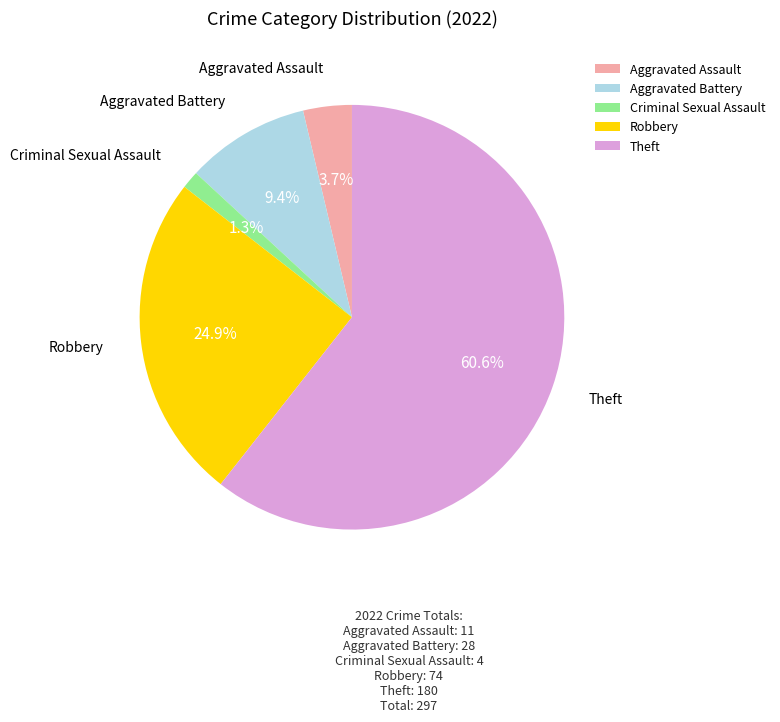

What is the ratio of the value at Criminal Sexual Assault to the value at Aggravated Assault?

0.4